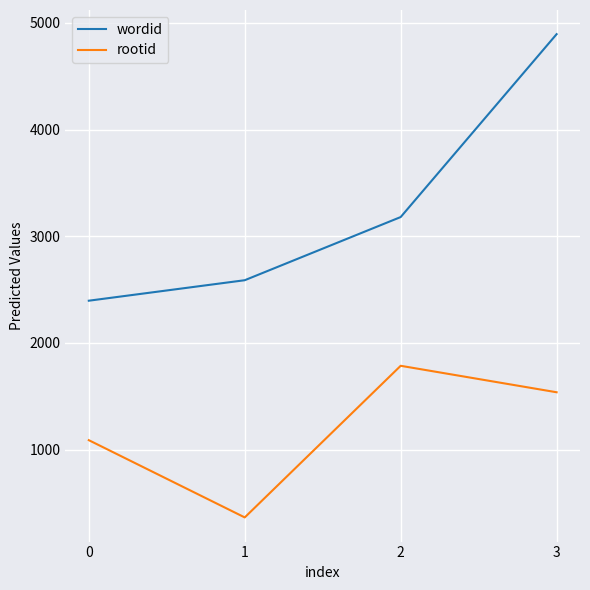

The value of wordid at 1 is 2588. True or false?

True